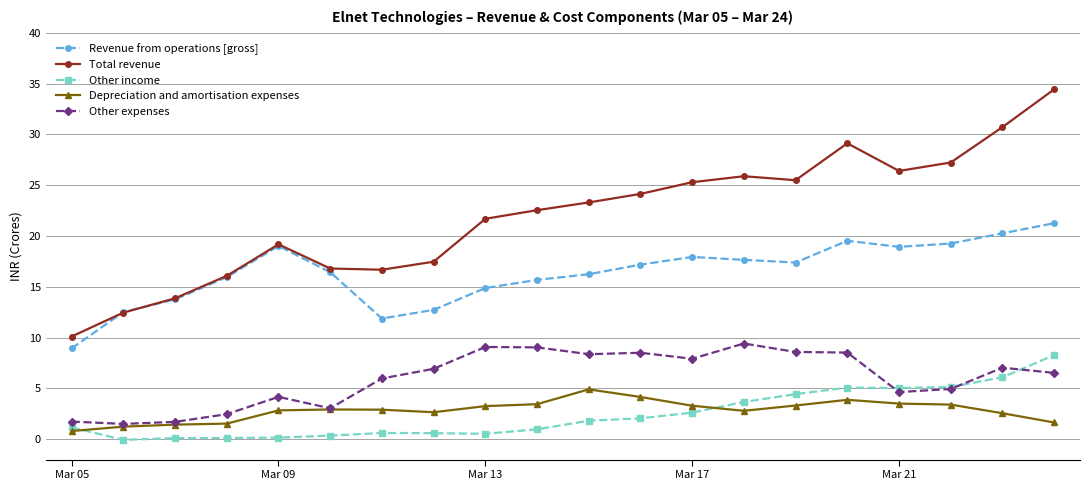

What is the highest value of the Other expenses series?

9.4